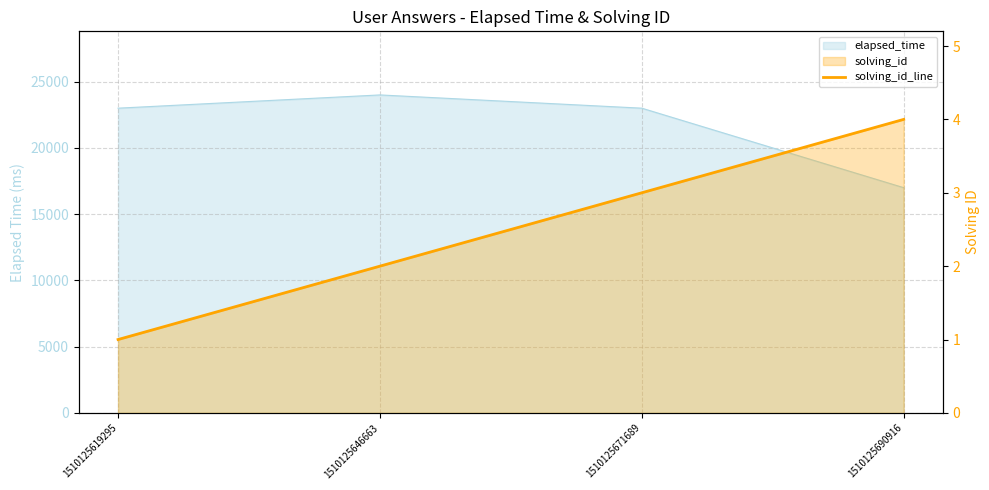

The value at 1510125619295 is 0. True or false?

False